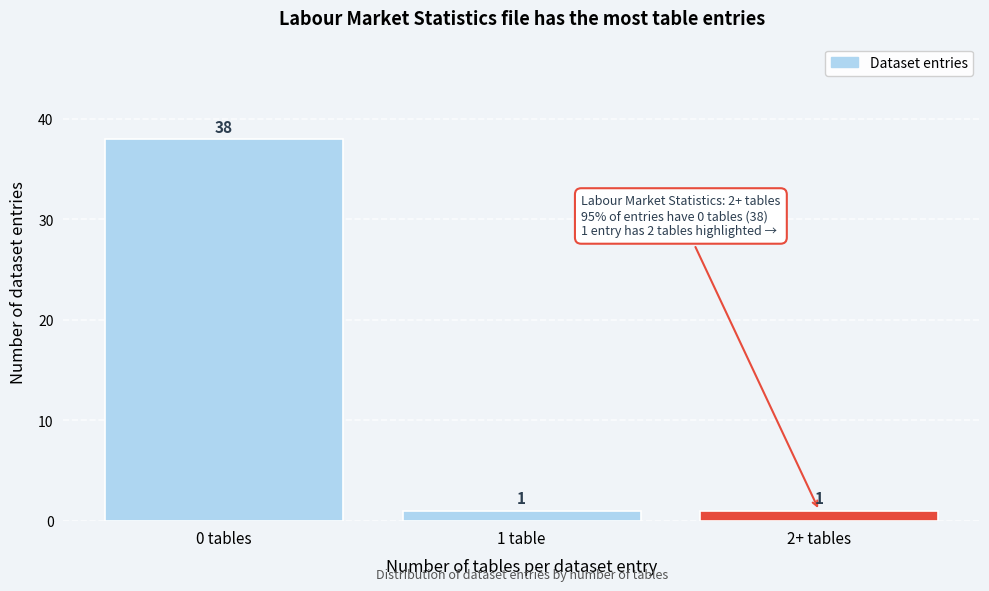

Reading right to left, extract all data points from this chart.

2+ tables=1	1 table=1	0 tables=38